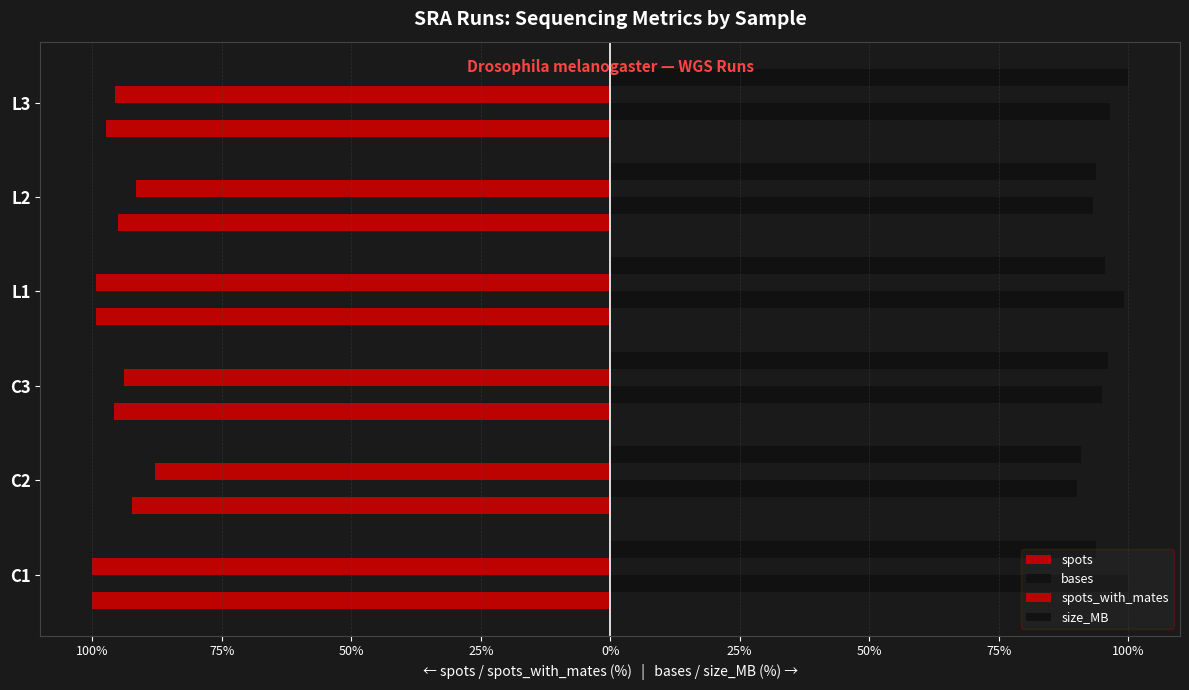

What is the average value of the spots_with_mates series?

-94.7